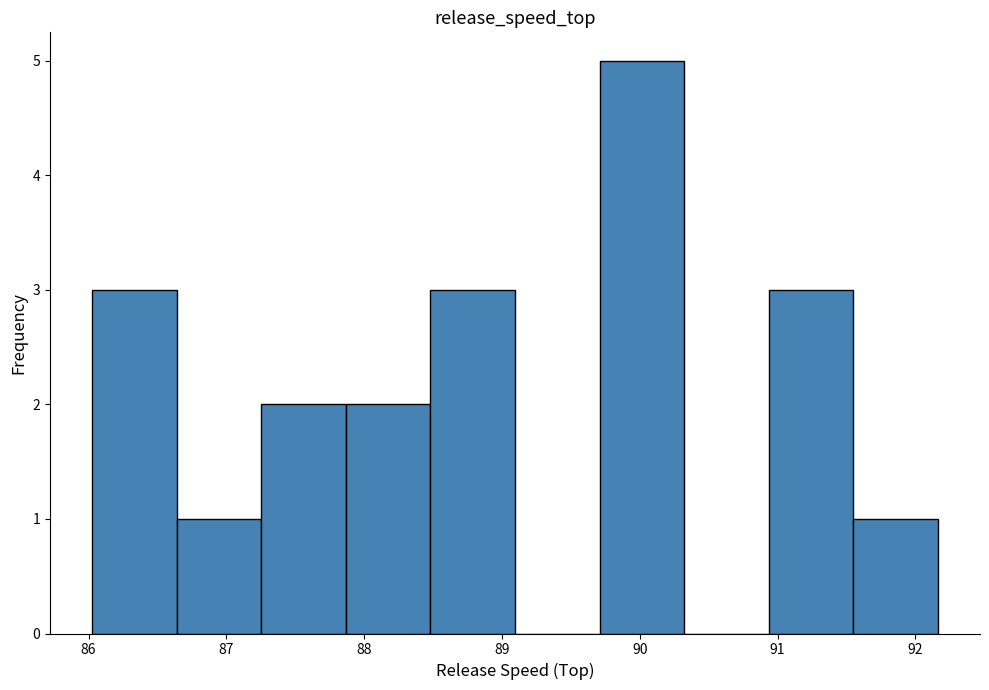

Over which range of the x-axis is the bar tallest?

89.7 to 90.3